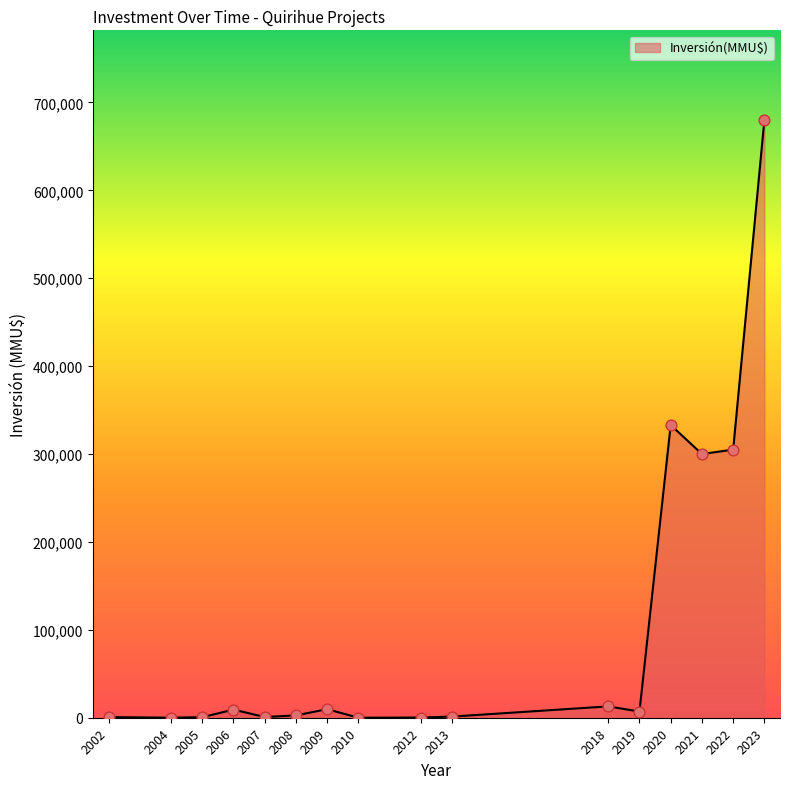

What is the ratio of the value at 2006 to the value at 2002?

12.9